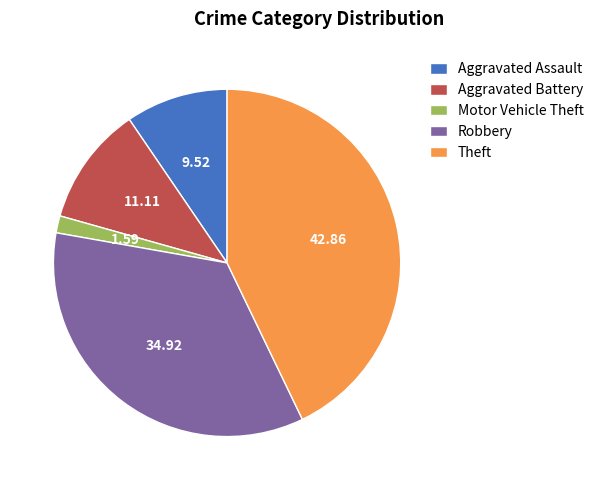

Rank the categories by value from lowest to highest.

Motor Vehicle Theft, Aggravated Assault, Aggravated Battery, Robbery, Theft